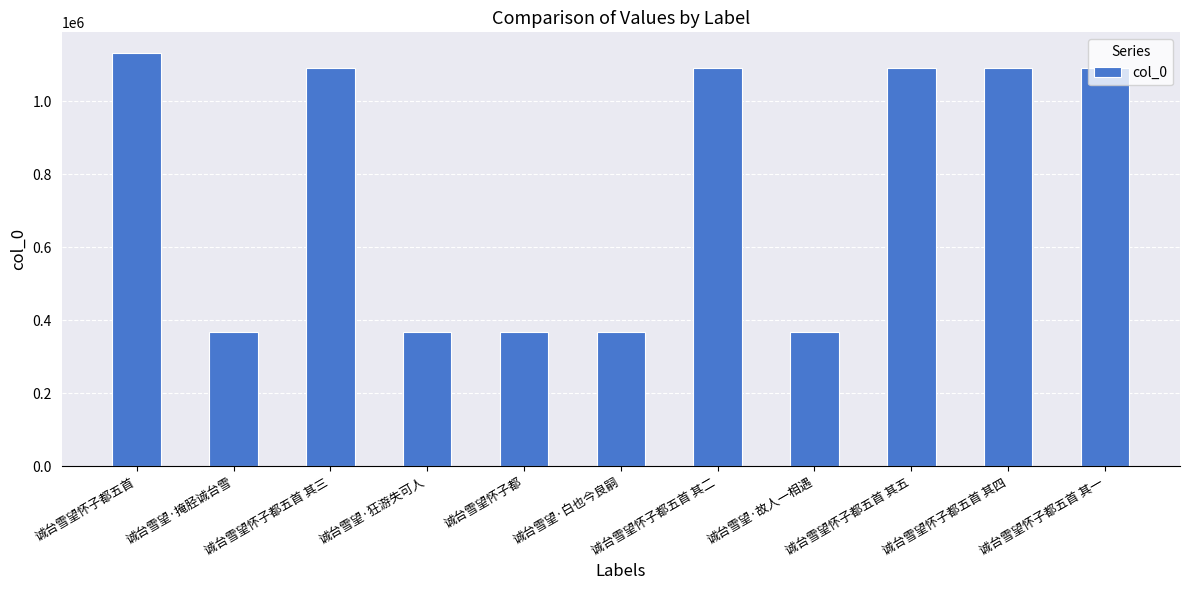

What is the maximum value shown in the chart?

1132016